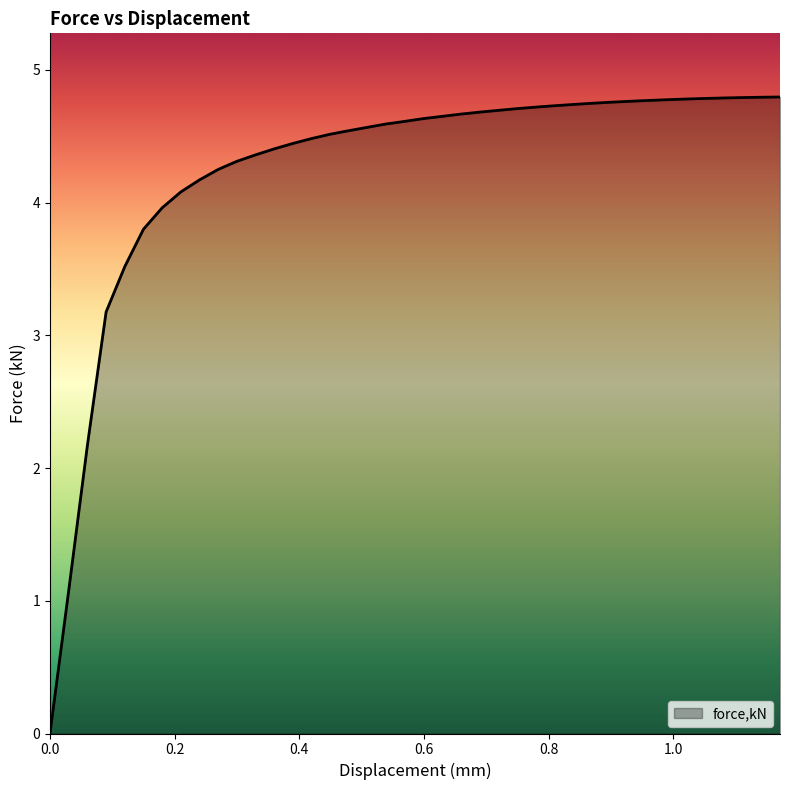

What is the difference between the maximum and second lowest values?

3.7